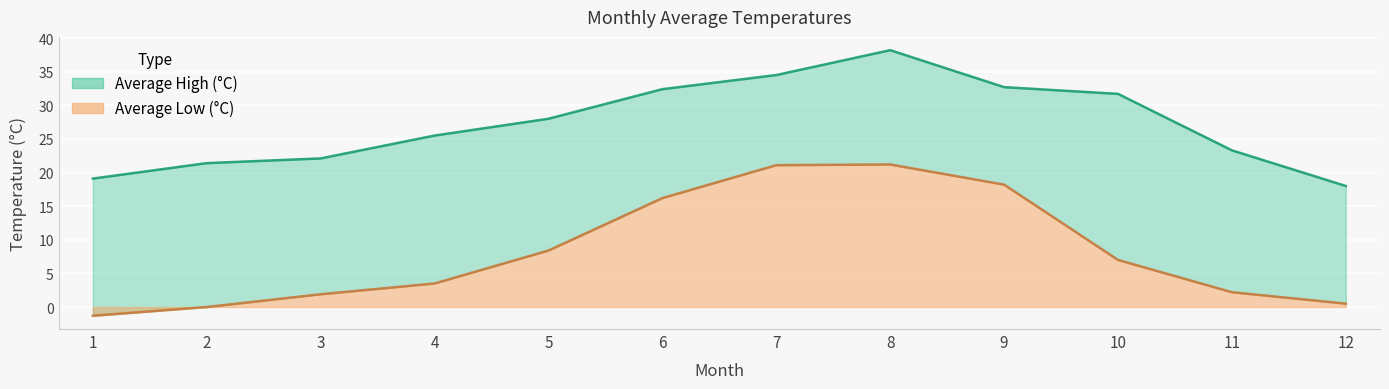

What are all the series names shown in the legend?

Average High (°C), Average Low (°C)